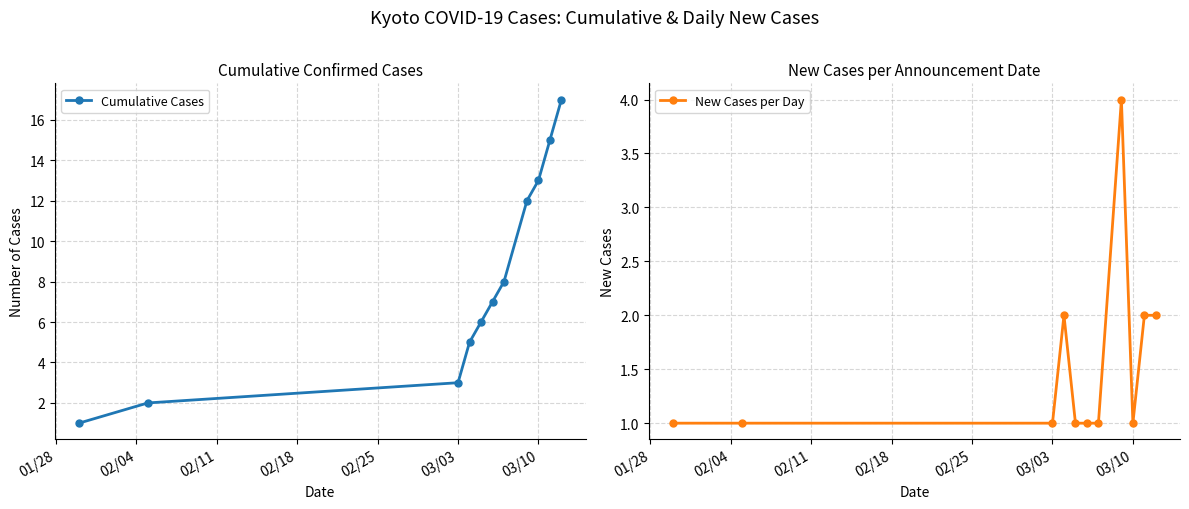

Count the New Cases per Day values in the range 1 to 2.

10